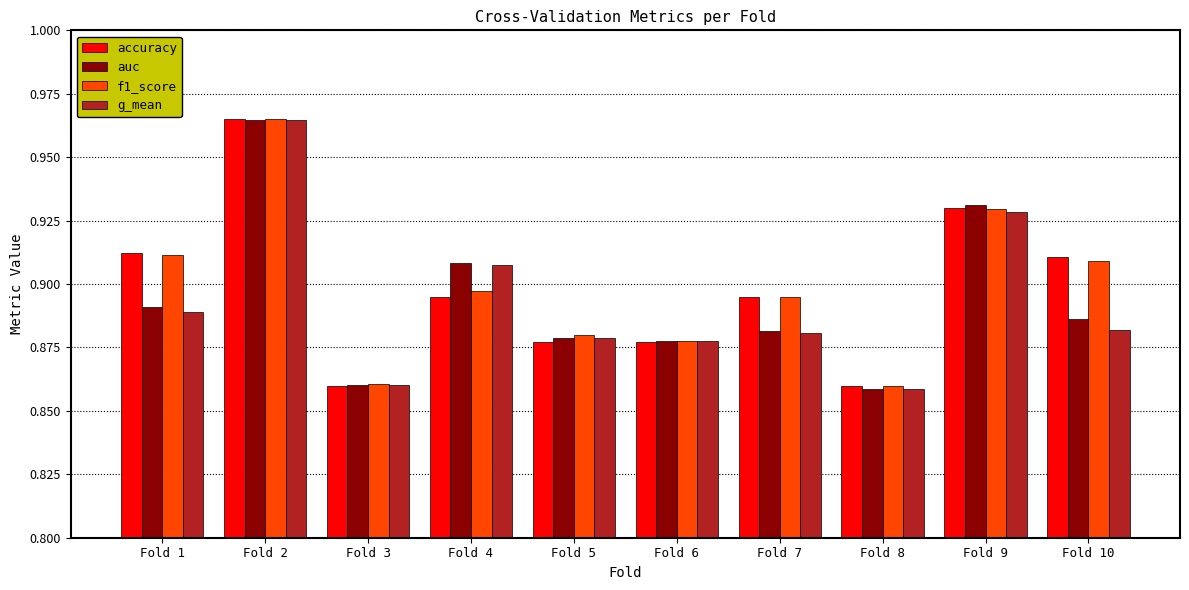

How many categories are shown in the chart?

10